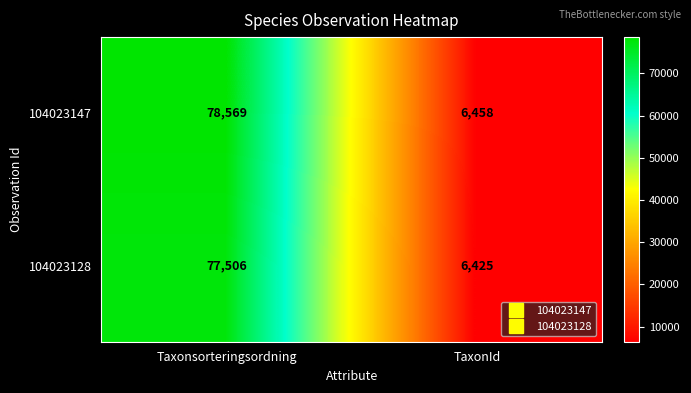

Rank the series at TaxonId from highest to lowest value.

104023147, 104023128